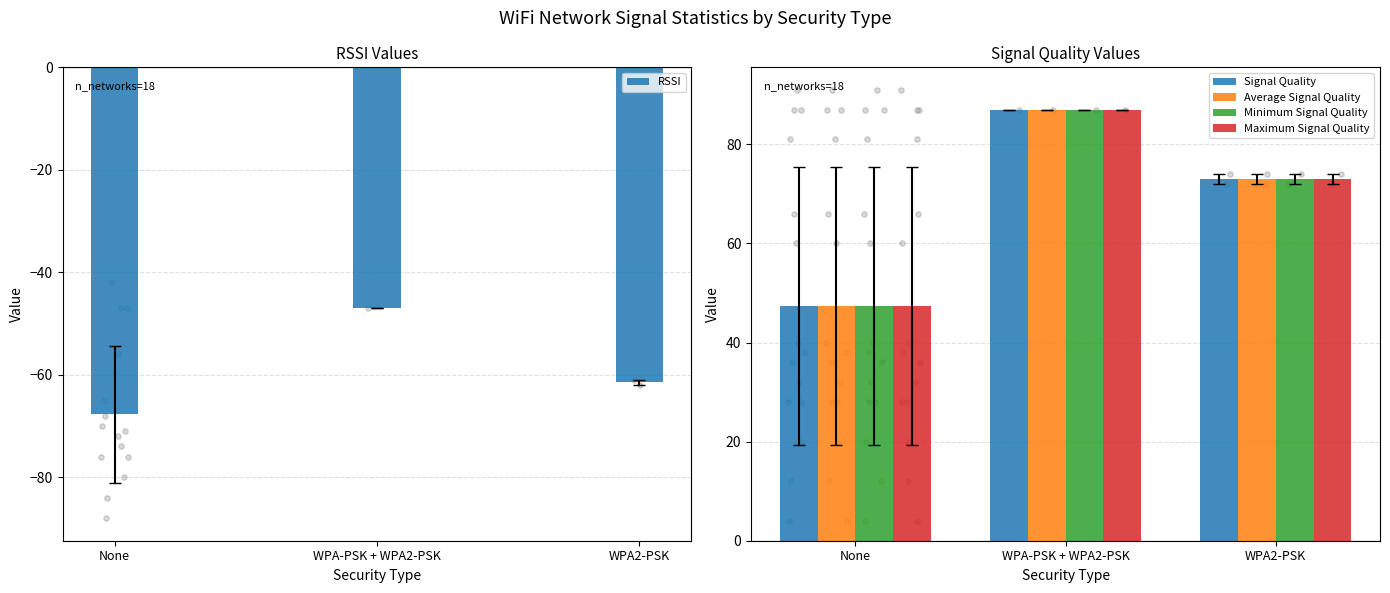

Is the value of Average Signal Quality at WPA-PSK + WPA2-PSK greater than the value of Minimum Signal Quality at WPA2-PSK?

Yes